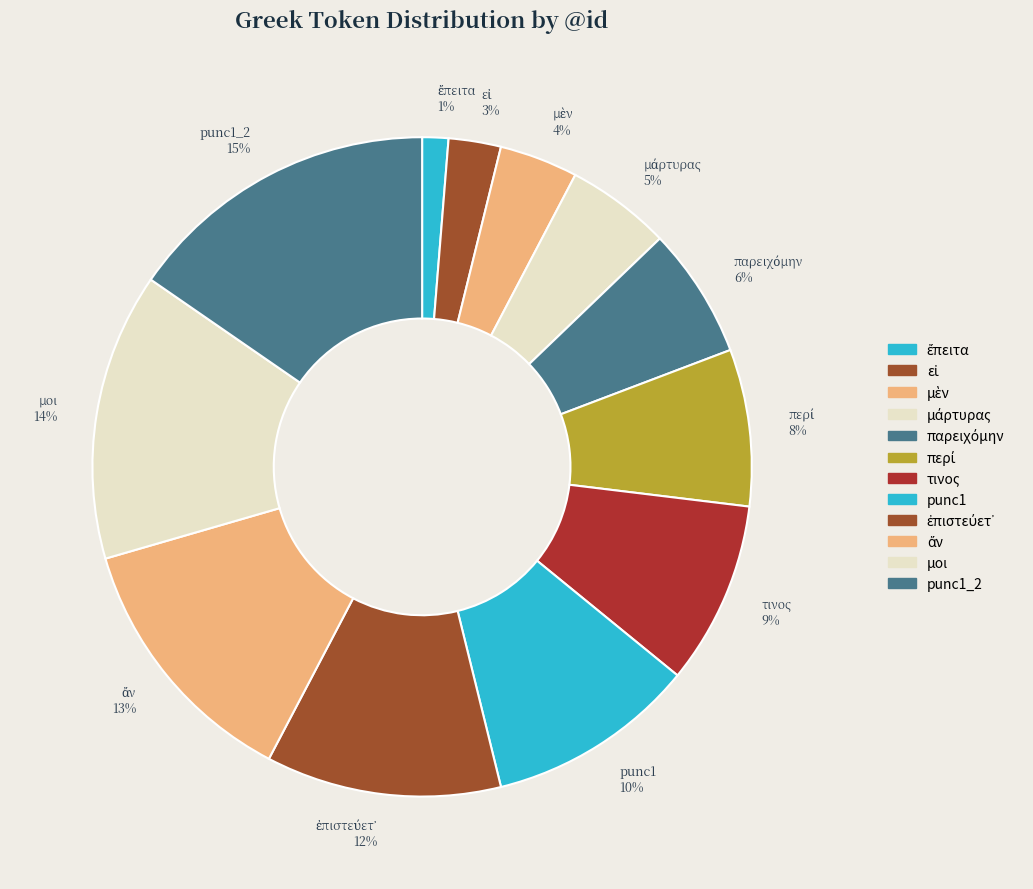

To the nearest percent, what percentage of the pie is punc1 10%?

10%